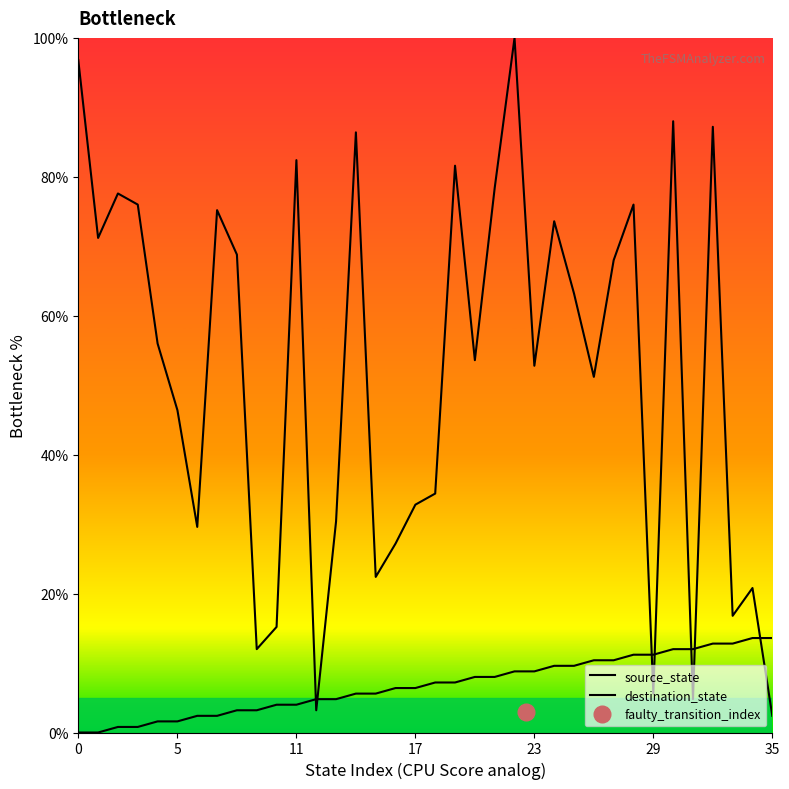

What is the sum of the source_state values at 19 and 0?

7.2